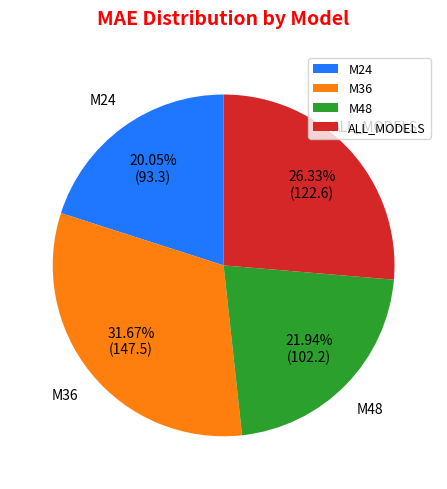

What percentage is the M24 slice, to the nearest percent?

20%